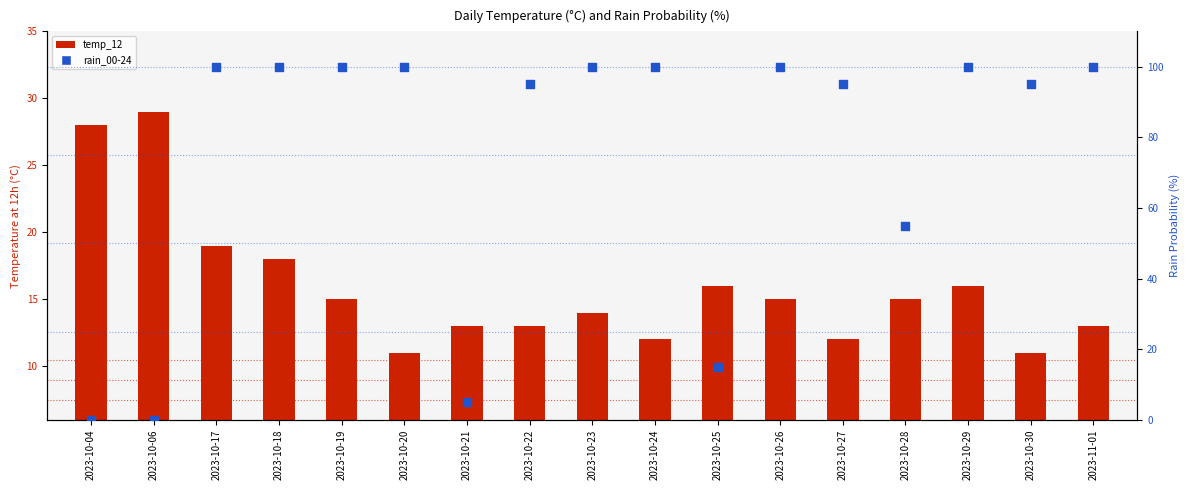

What is the total value across all series at 2023-10-06?

29